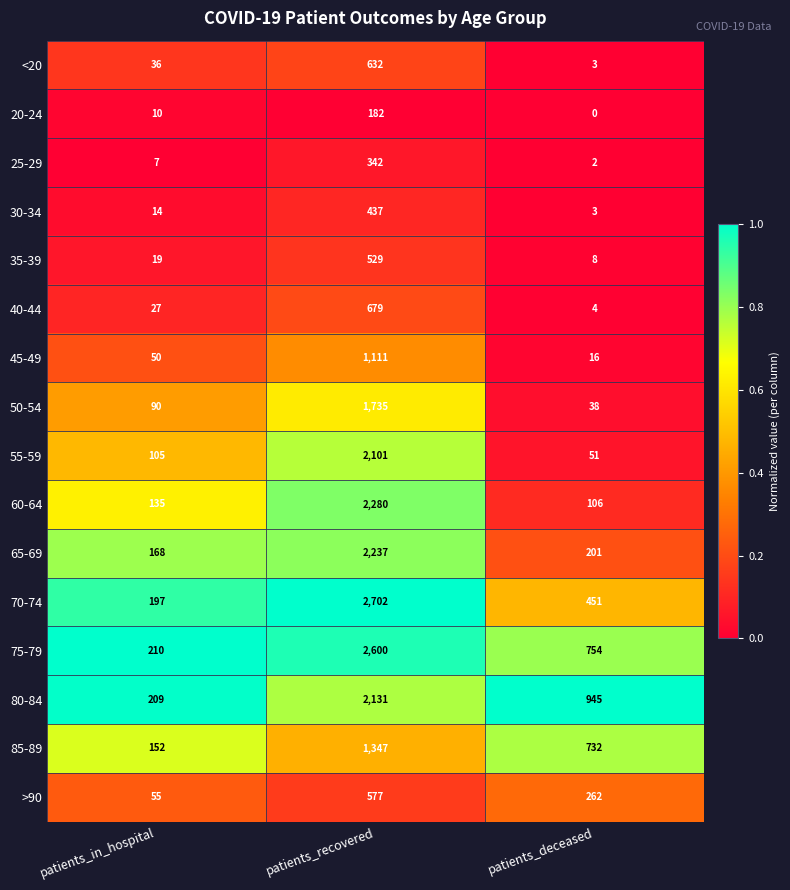

What is the average value of the 60-64 series?

840